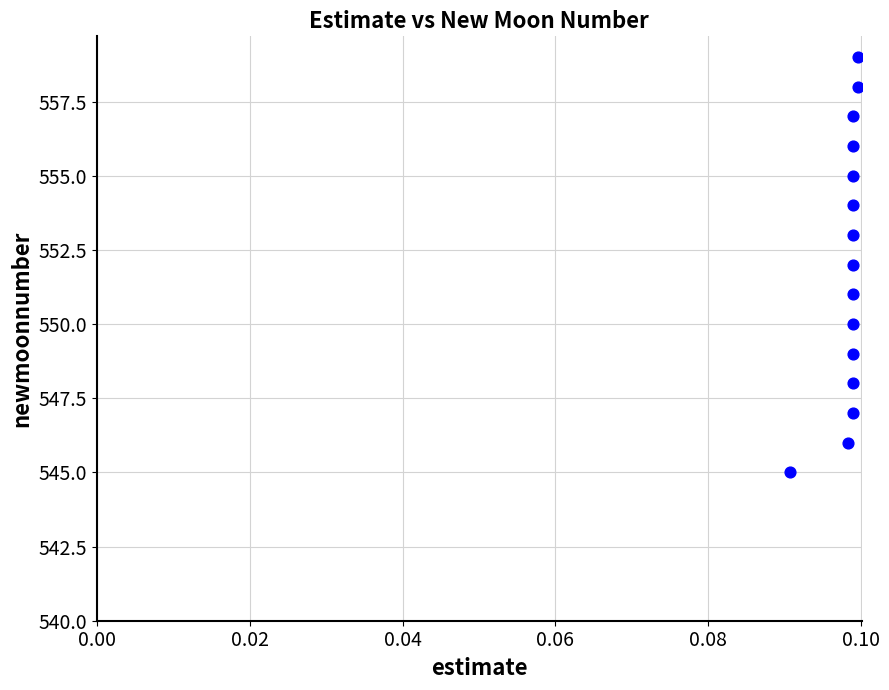

What is the range of Y values (max minus min)?

14